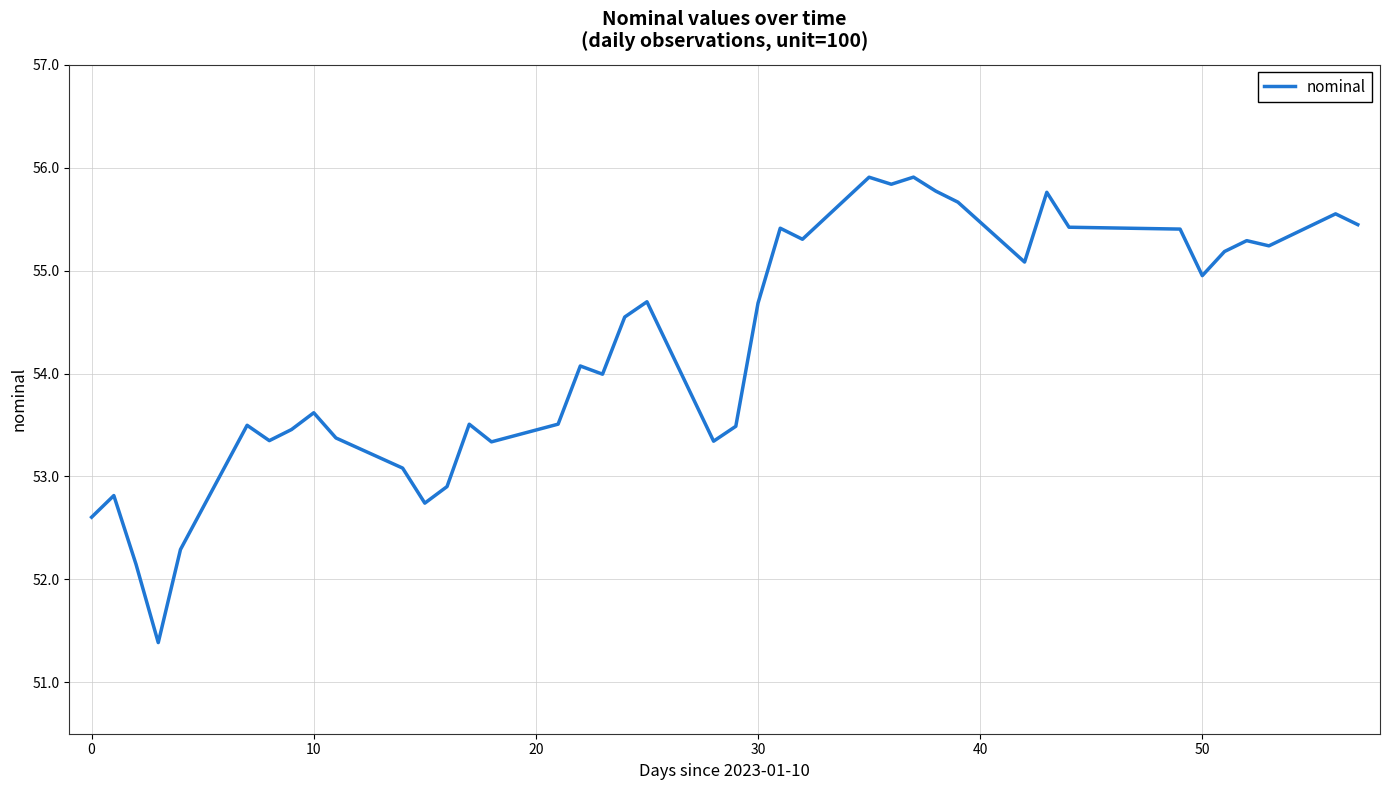

What is the maximum value shown in the chart?

55.9